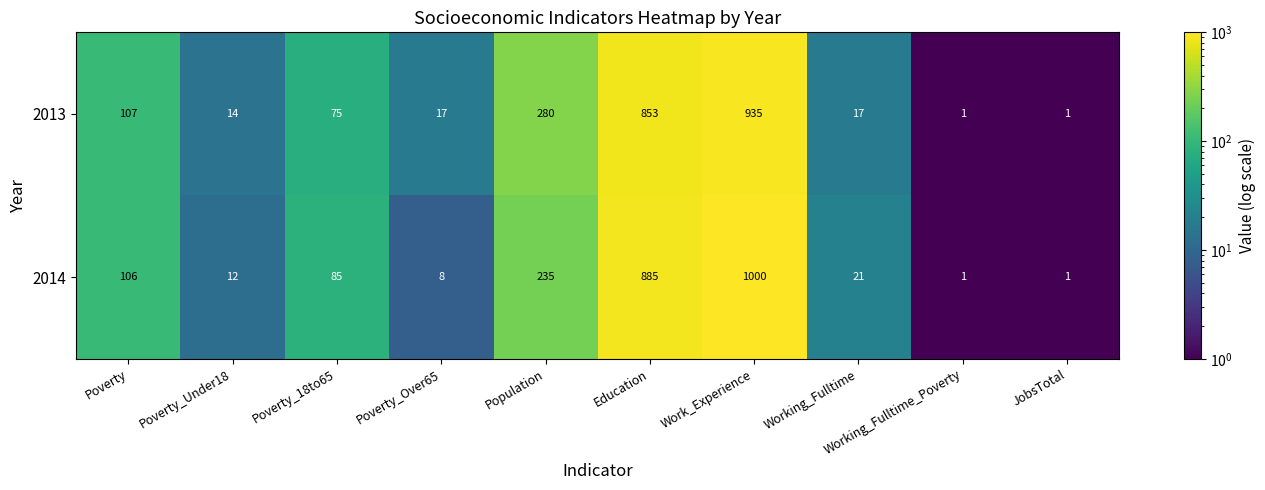

At which category is the sum across all series the highest?

Work_Experience